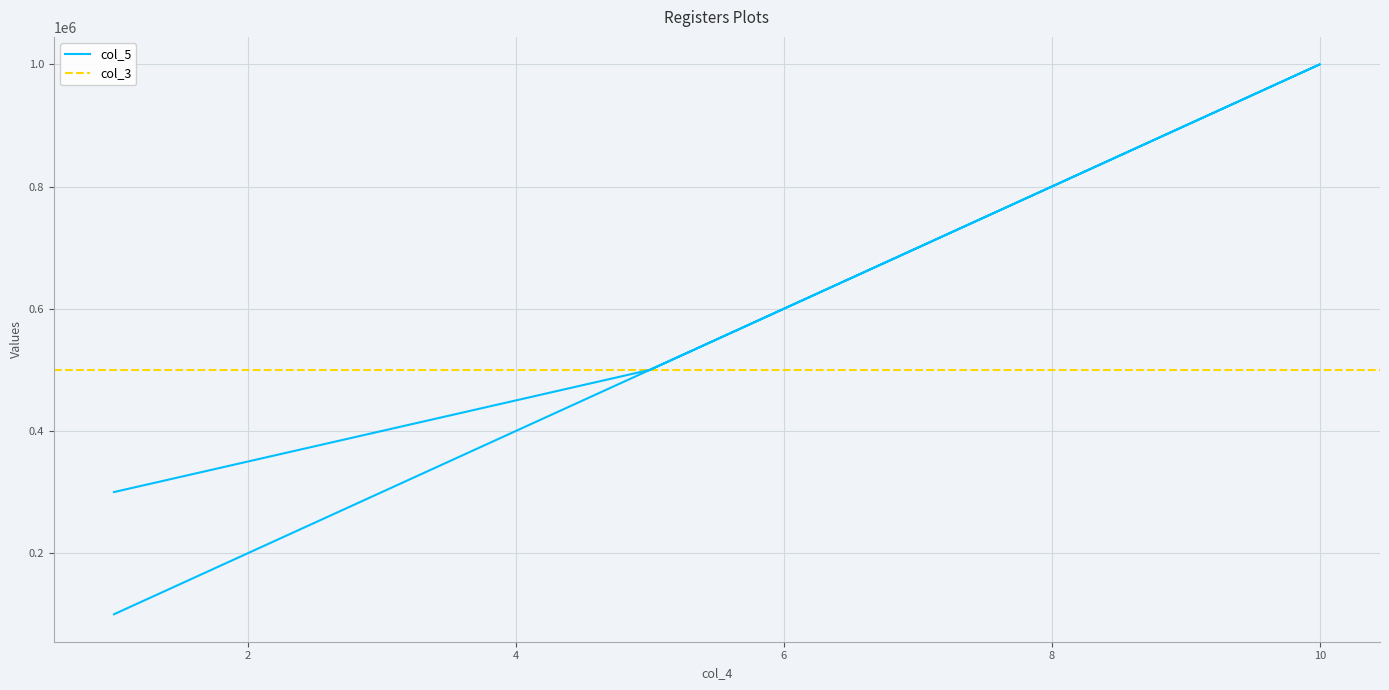

Between 10 and 1, which is larger?

10